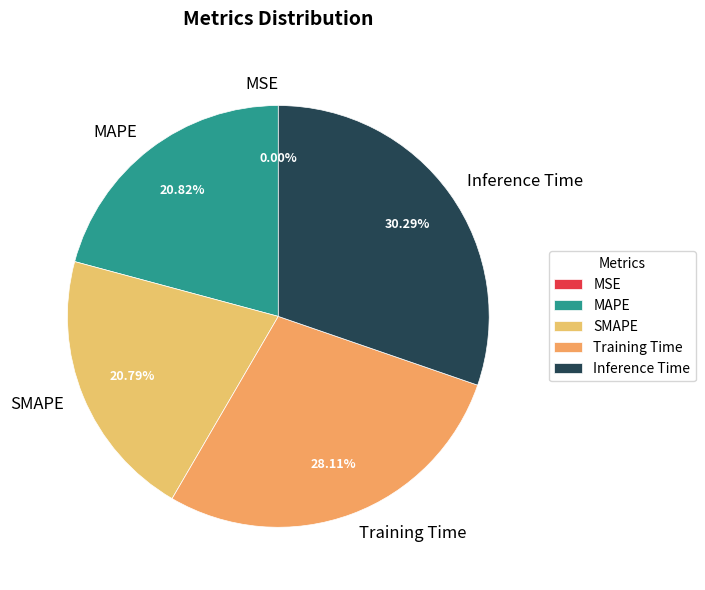

Between SMAPE and Inference Time, which is larger?

Inference Time